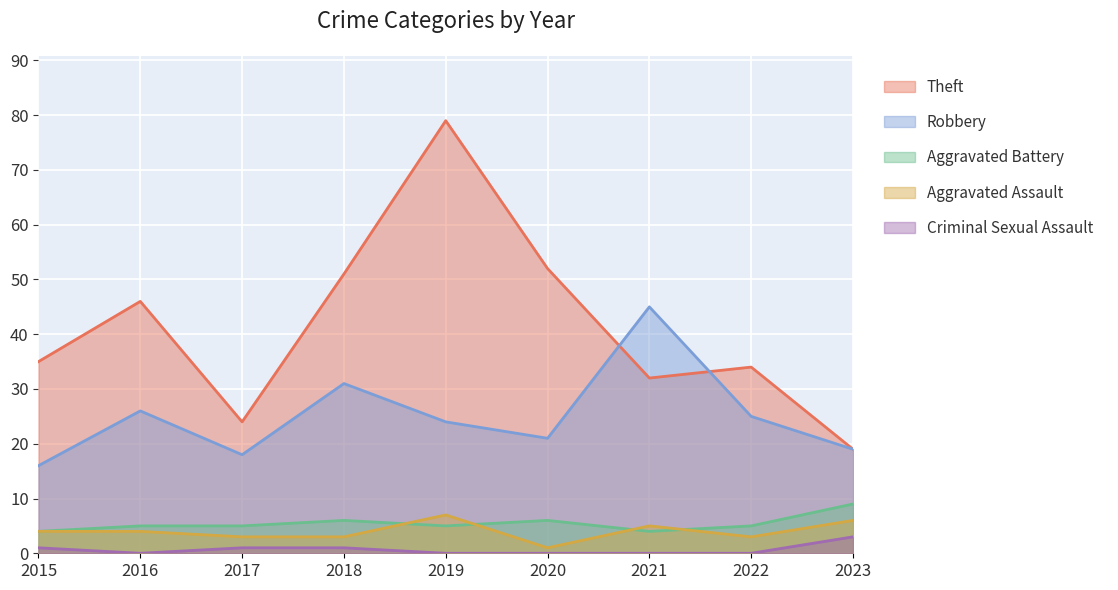

Reading left to right, extract all data points from this chart.

Theft: 2015=35	2016=46	2017=24	2018=51	2019=79	2020=52	2021=32	2022=34	2023=19
Robbery: 2015=16	2016=26	2017=18	2018=31	2019=24	2020=21	2021=45	2022=25	2023=19
Aggravated Battery: 2015=4	2016=5	2017=5	2018=6	2019=5	2020=6	2021=4	2022=5	2023=9
Aggravated Assault: 2015=4	2016=4	2017=3	2018=3	2019=7	2020=1	2021=5	2022=3	2023=6
Criminal Sexual Assault: 2015=1	2016=0	2017=1	2018=1	2019=0	2020=0	2021=0	2022=0	2023=3